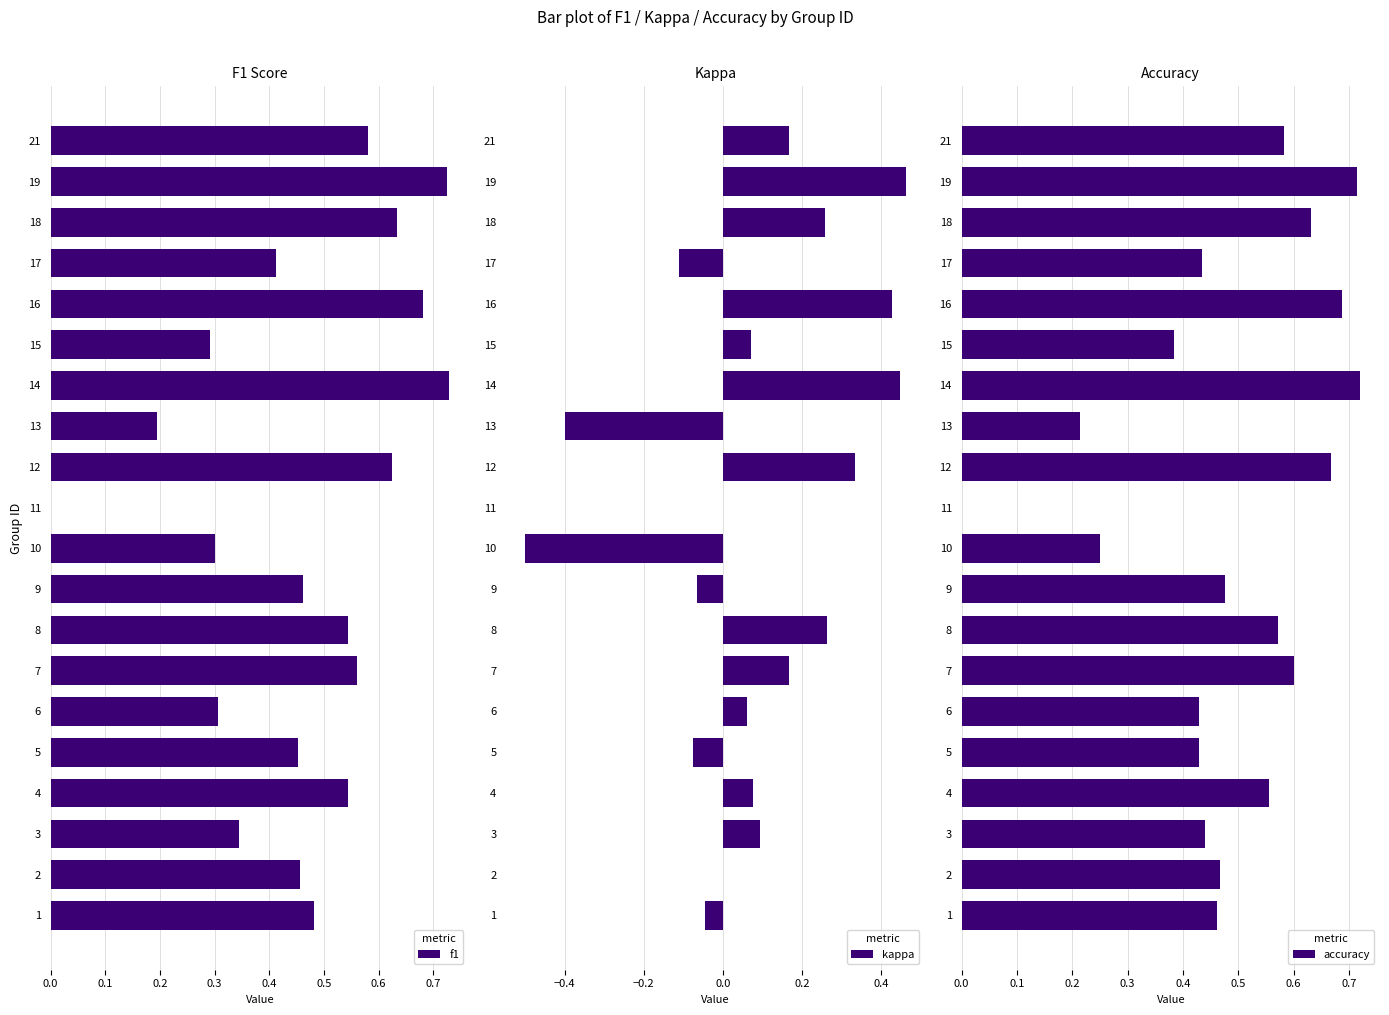

What is the sum of all kappa values?

1.6